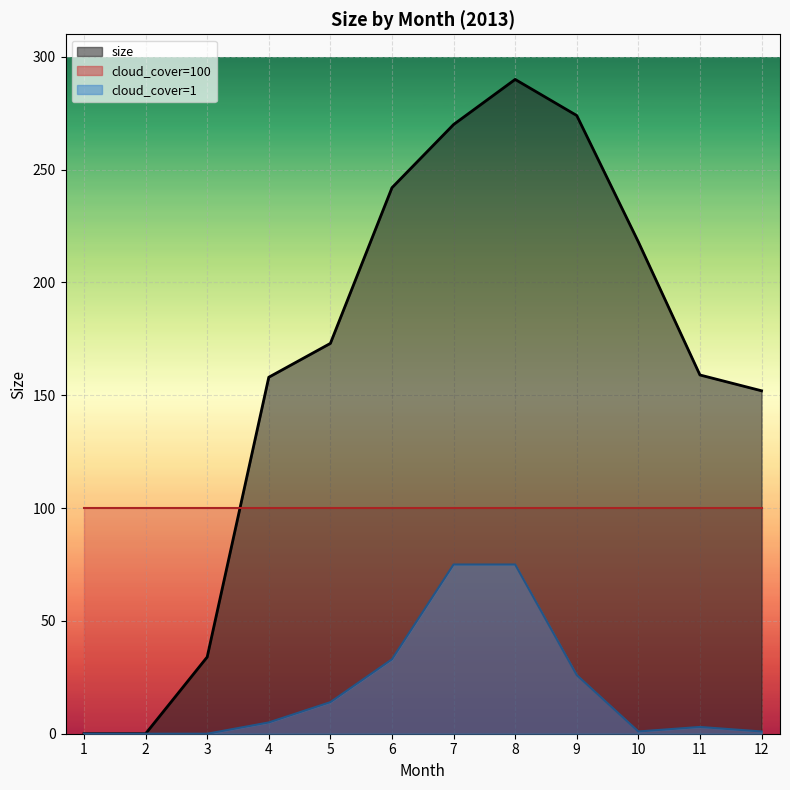

True or false: cloud_cover_1 has a value of 1 at 10.

False